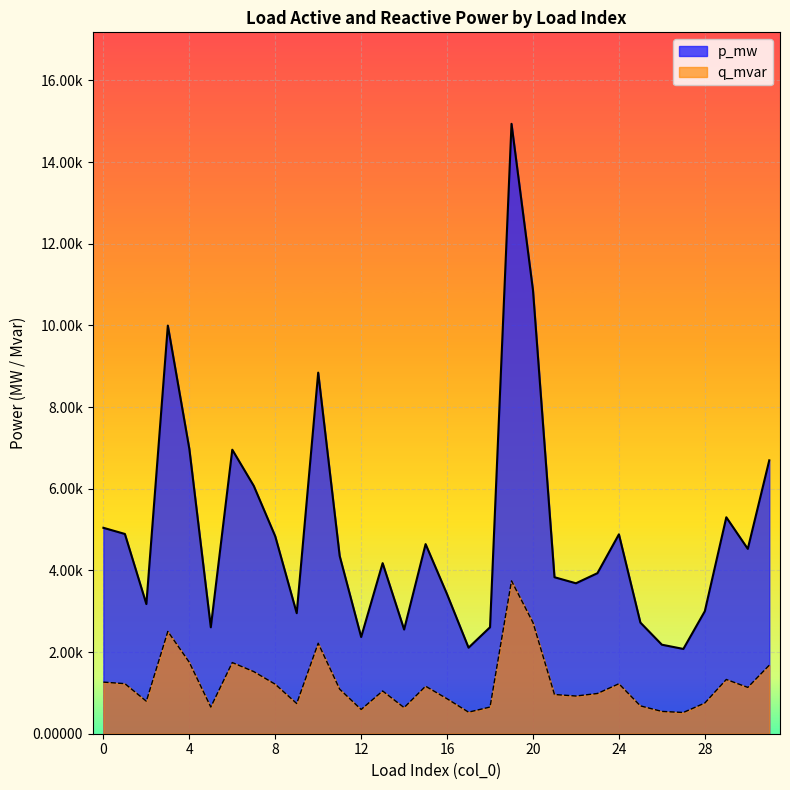

Which series has the largest total across all categories?

p_mw